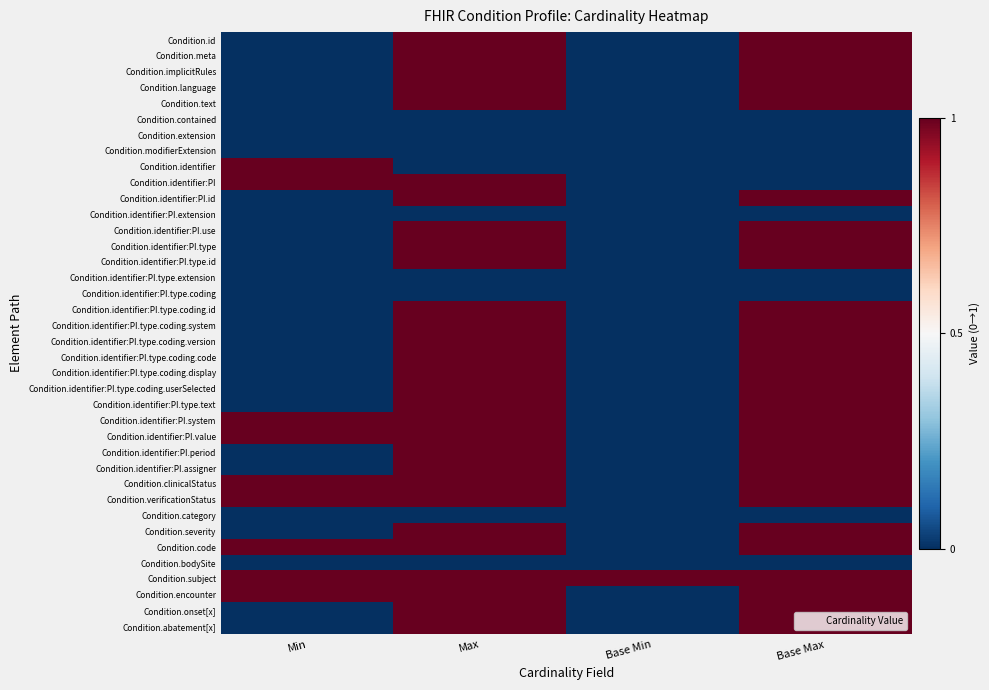

Which category has the highest value across all series?

Max